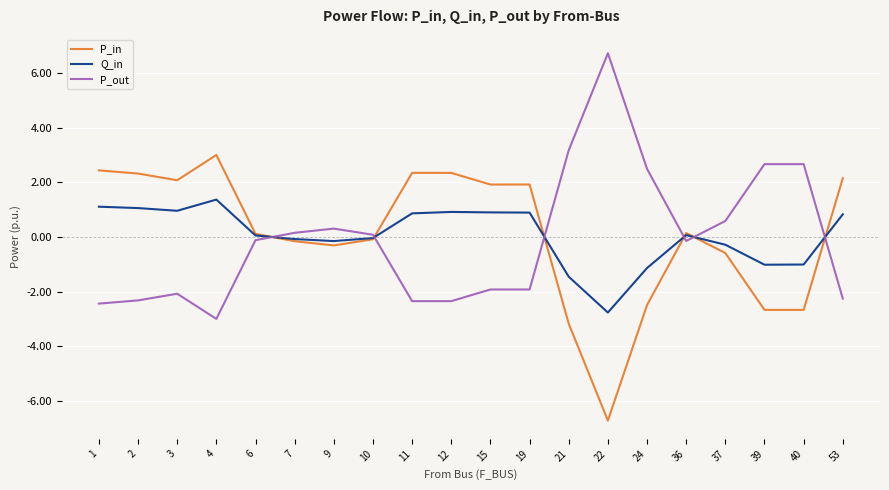

Is this an area chart (filled region under the line)?

No